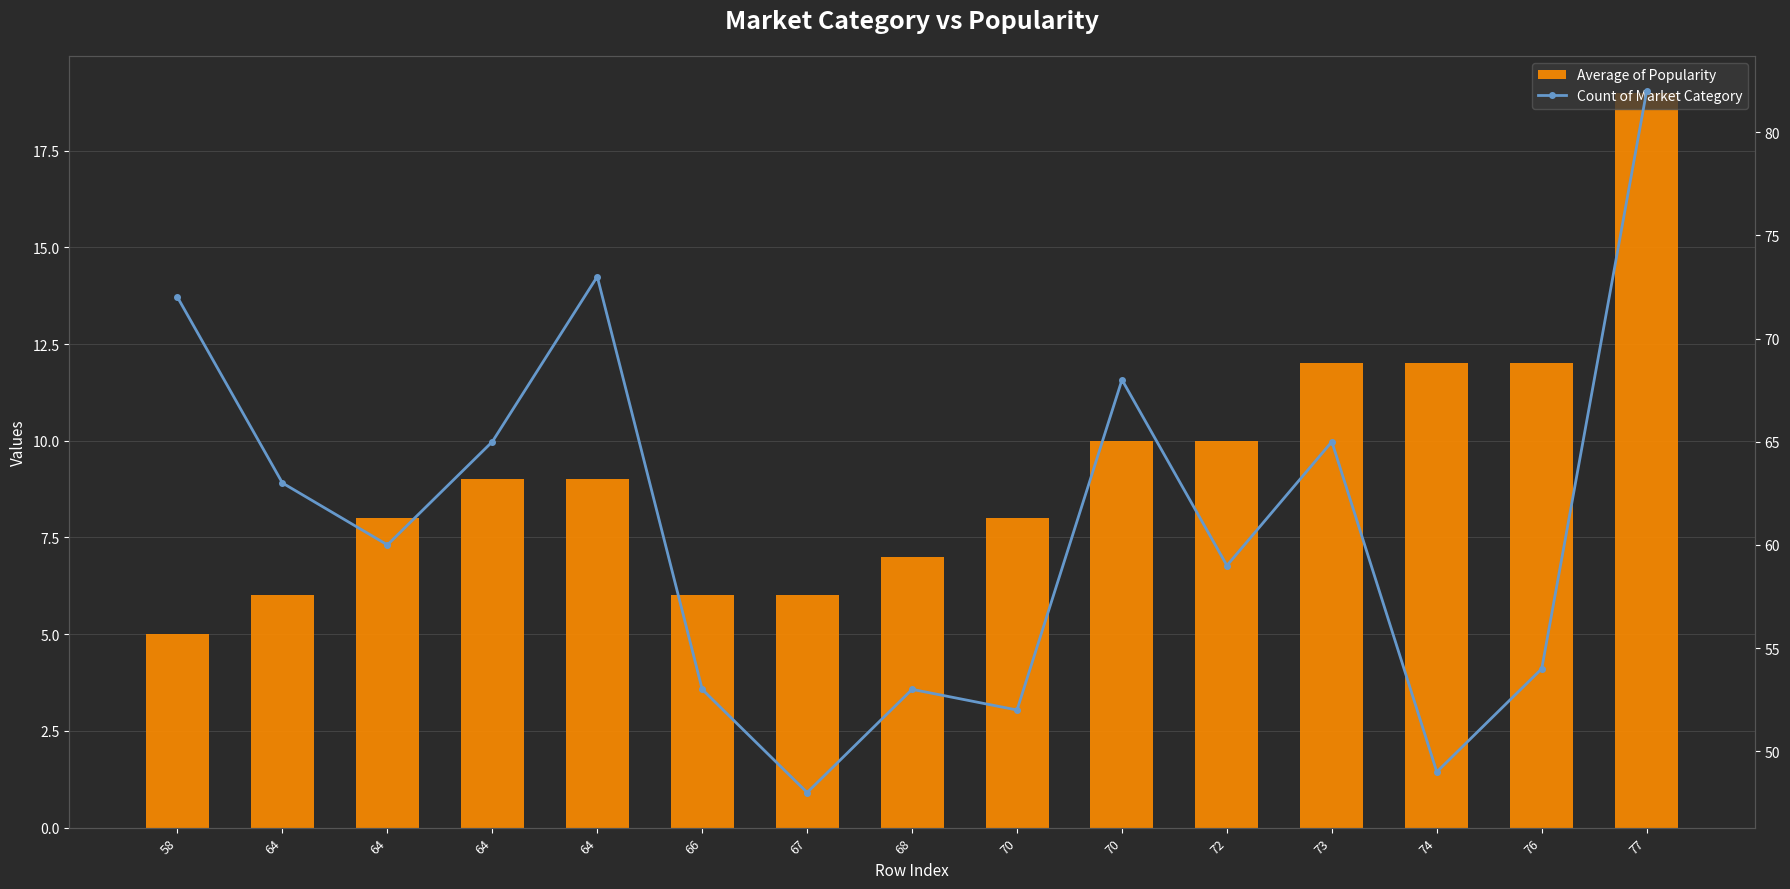

At which label does Average of Popularity first exceed 9?

70